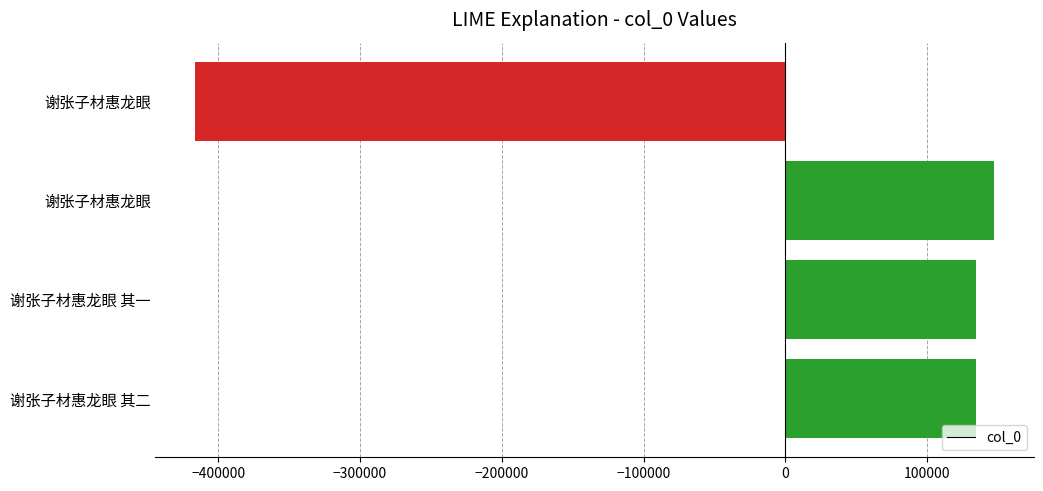

How many bars are there in total?

4